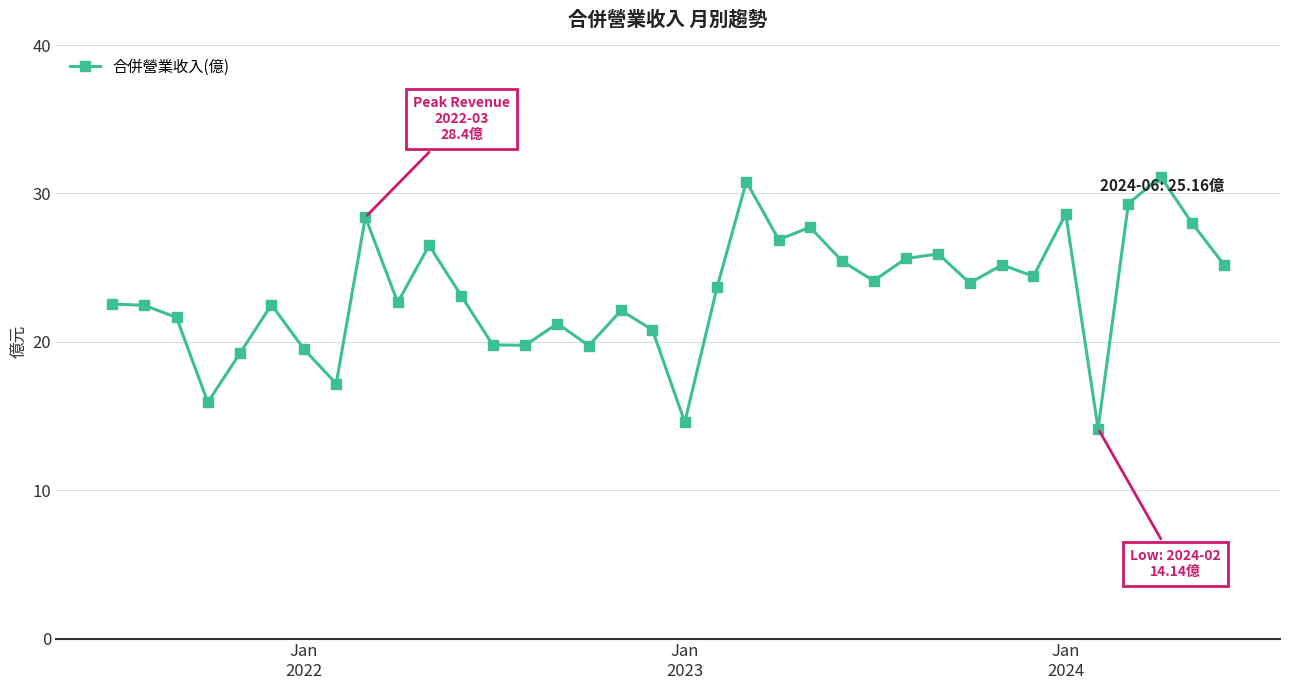

What is the value of the 25th point from the left?

24.1